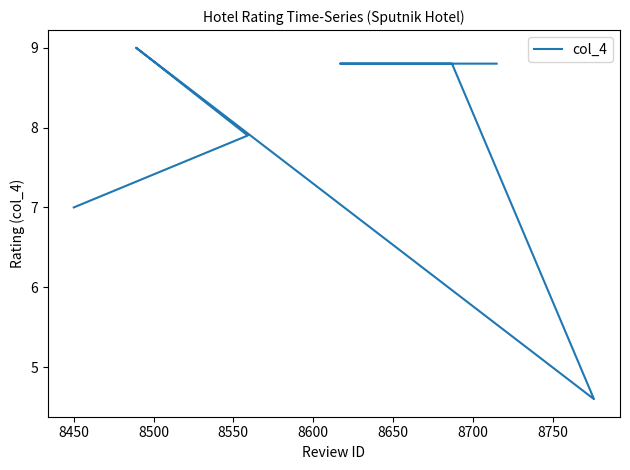

What is the maximum value shown in the chart?

9.0